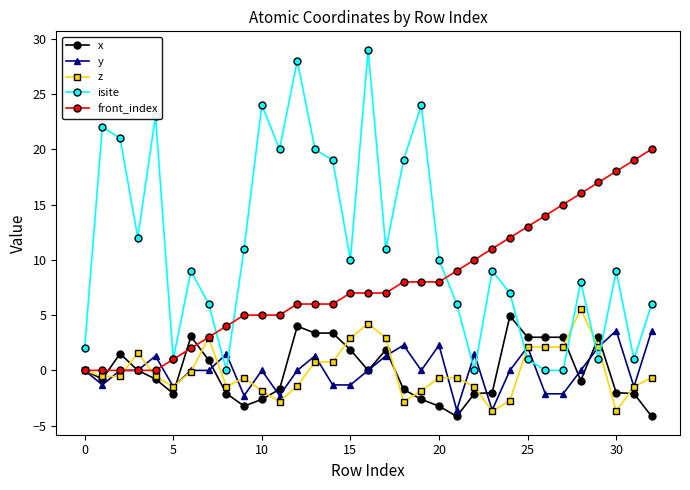

Which series has the largest range (max minus min)?

isite